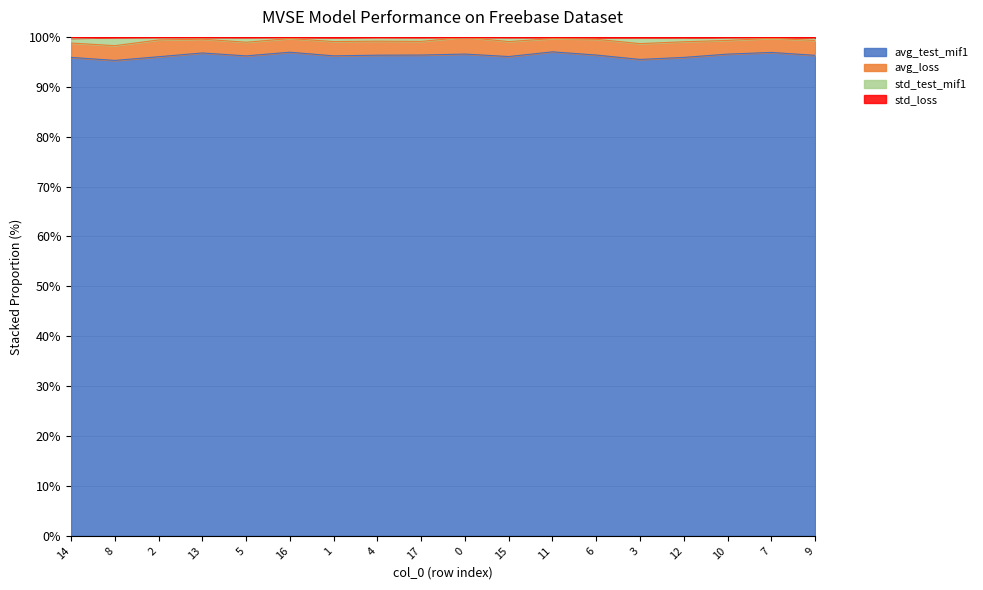

True or false: avg_test_mif1 has a value of 168.0 at 13.

False